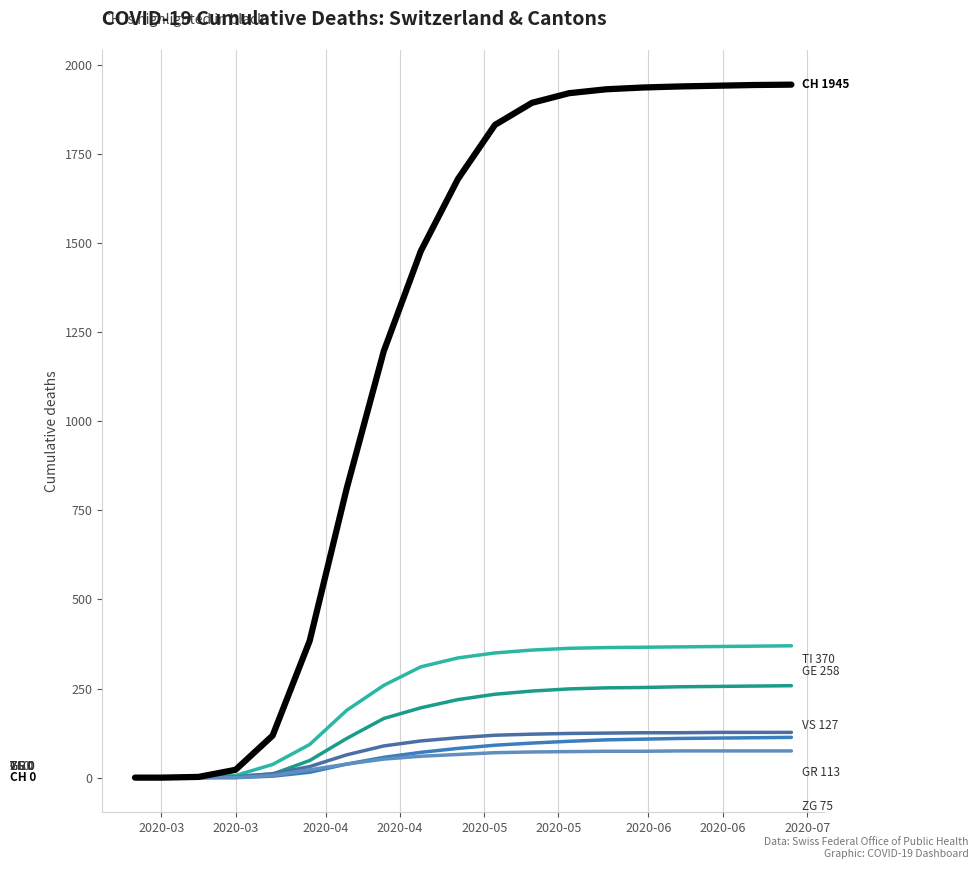

Does the chart display data point markers on the line(s)?

No